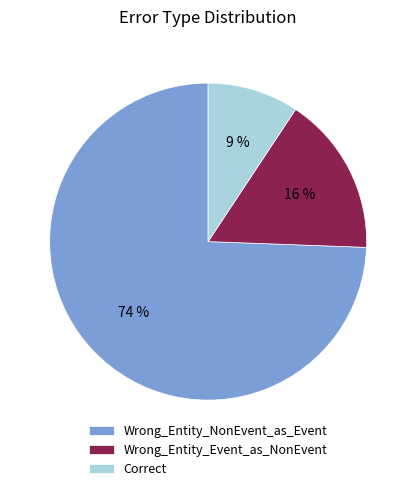

To the nearest percent, what percentage of the pie is Wrong_Entity_Event_as_NonEvent?

16%